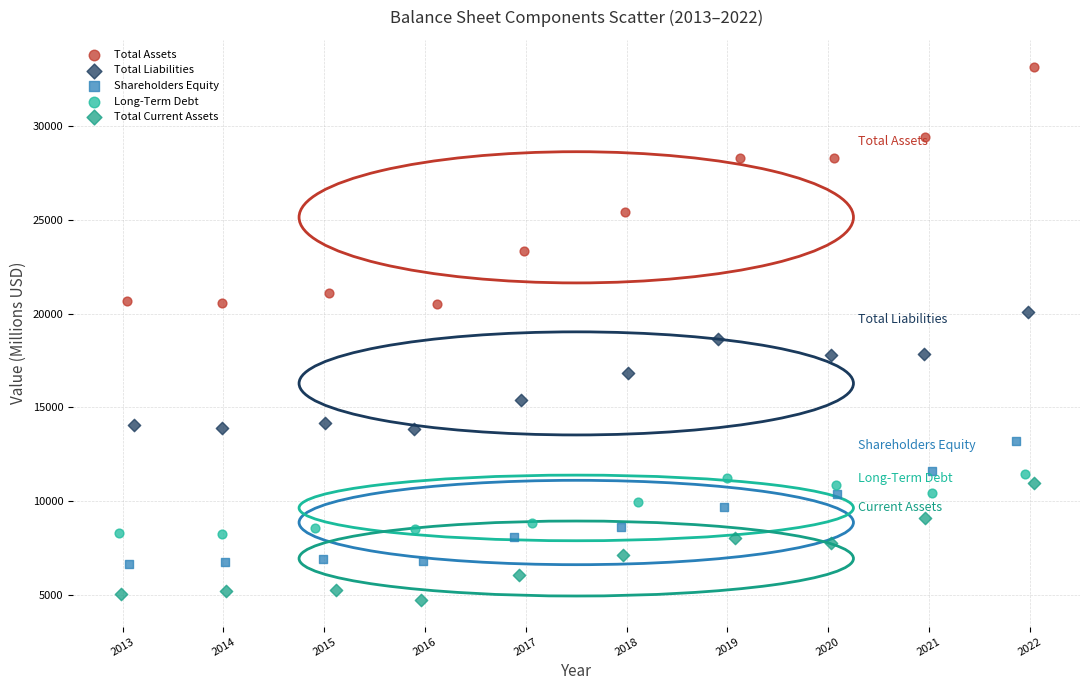

Which series has the largest Y range (max minus min)?

Total Assets